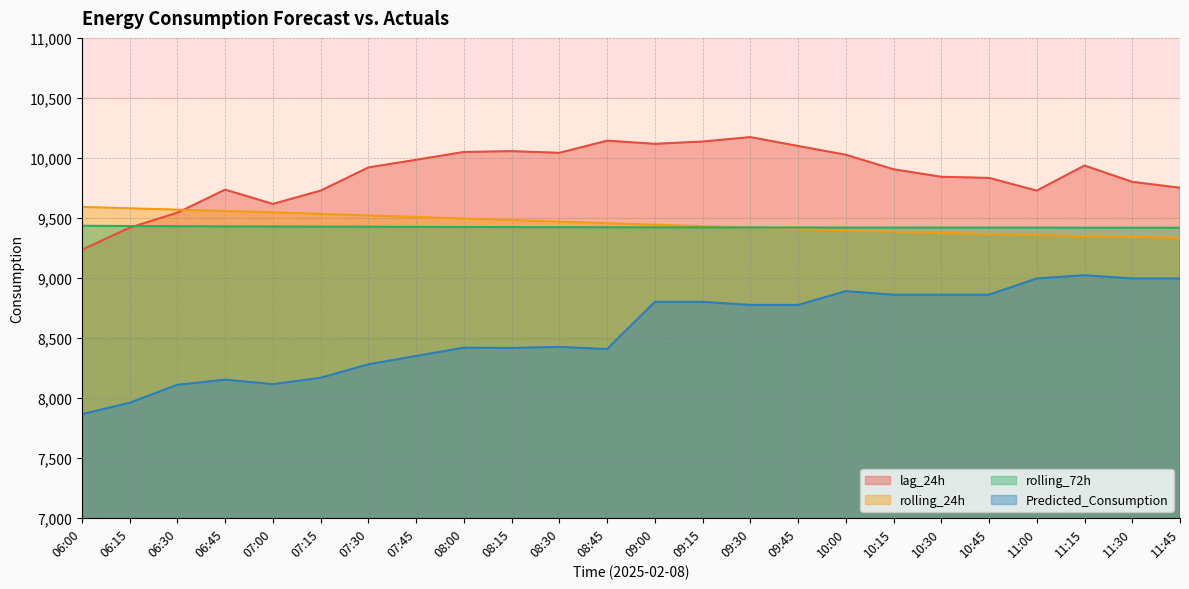

Between 06:15 and 11:15, which is larger?

11:15